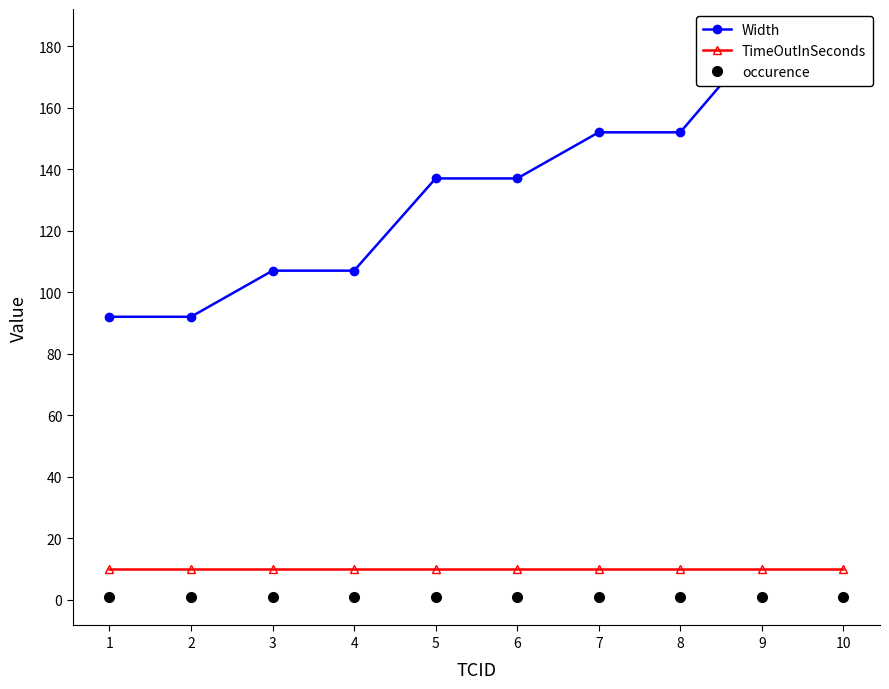

True or false: TimeOutInSeconds and Width intersect in this chart.

False